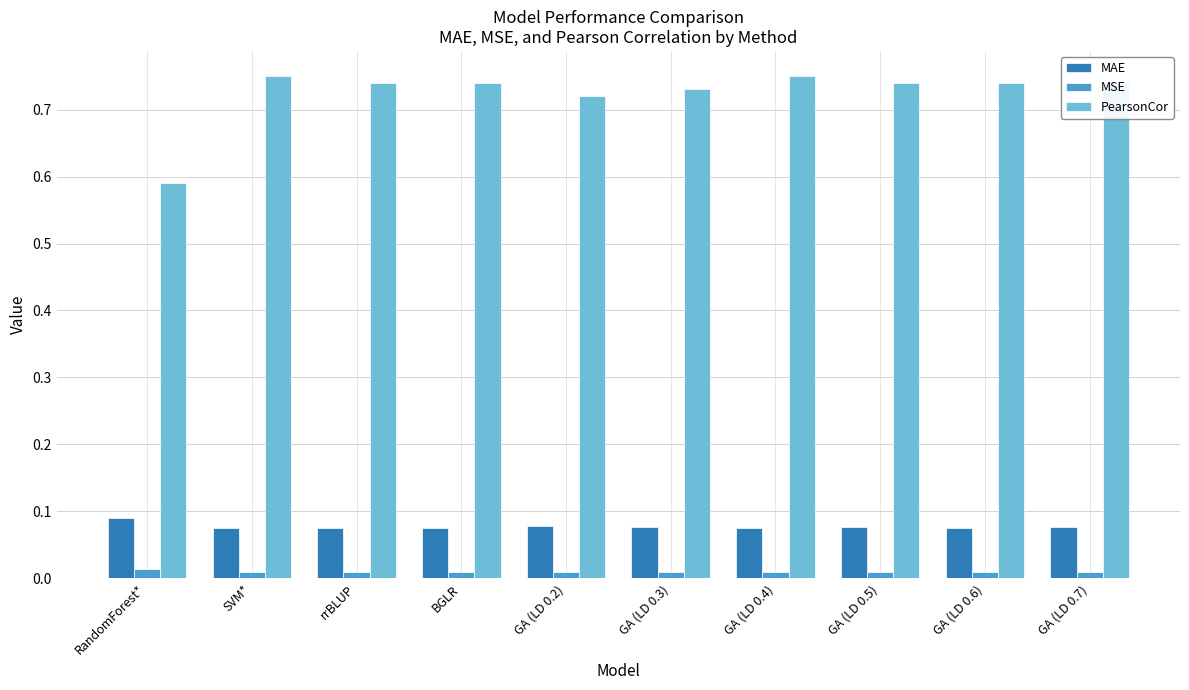

What is the label of the 9th bar from the left?

GA (LD 0.6)